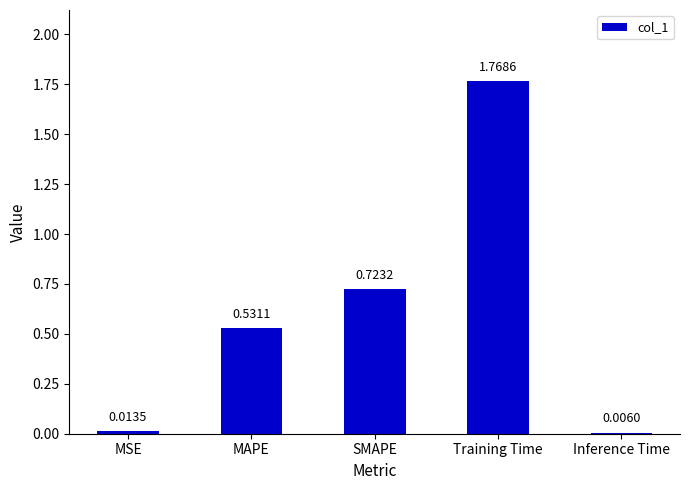

Which has a higher value, Inference Time or MAPE?

MAPE